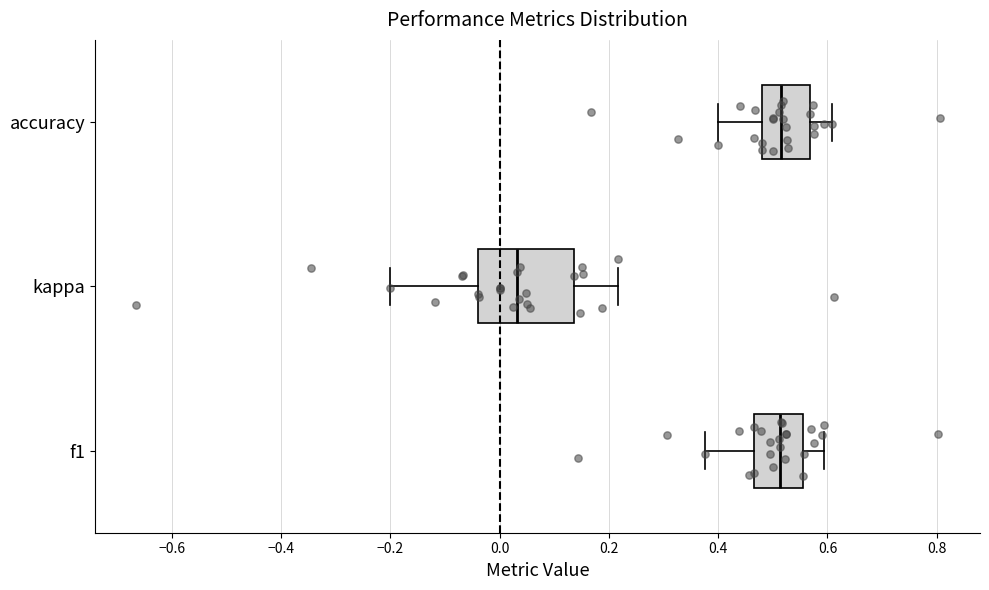

Where does the left whisker of the box for accuracy end on the x-axis? The values are not printed on the chart, so give them approximately, as read against the axis.

0.40